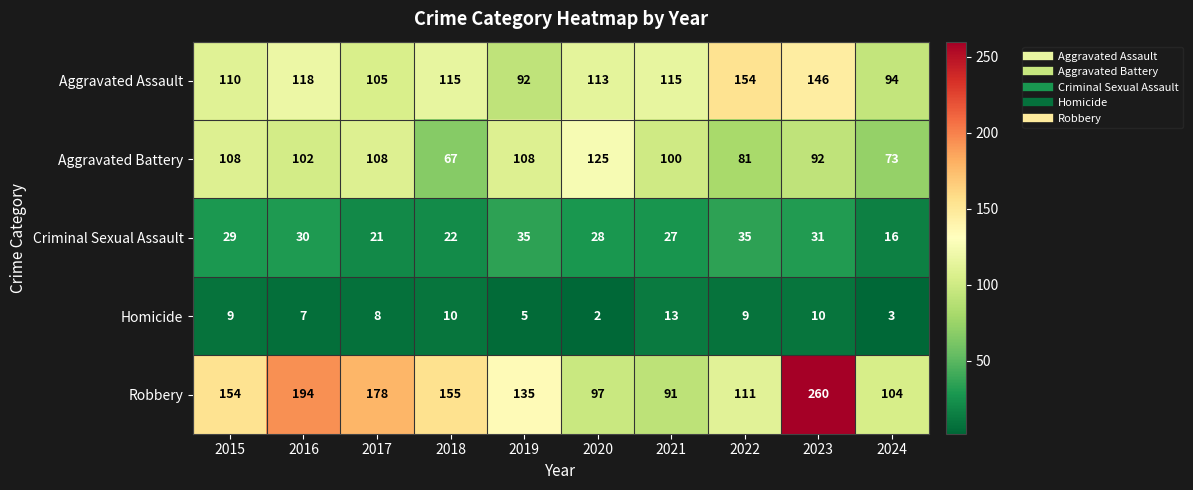

What is the difference between the maximum and minimum values in the Aggravated Assault series?

62